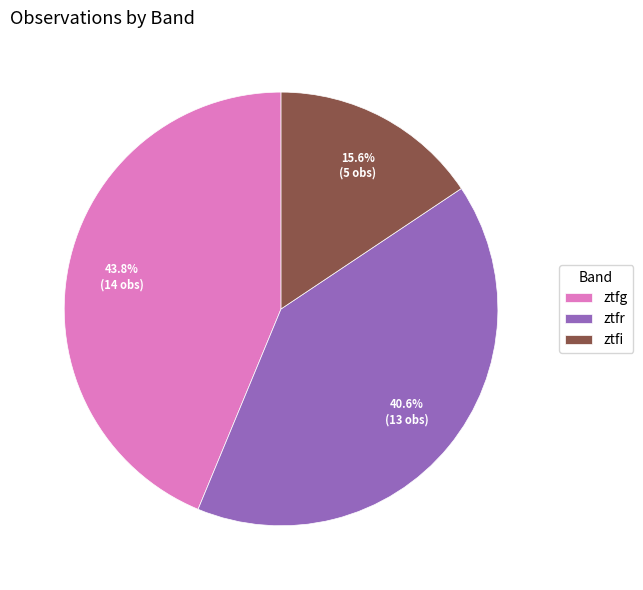

Between ztfr and ztfg, which is larger?

ztfg